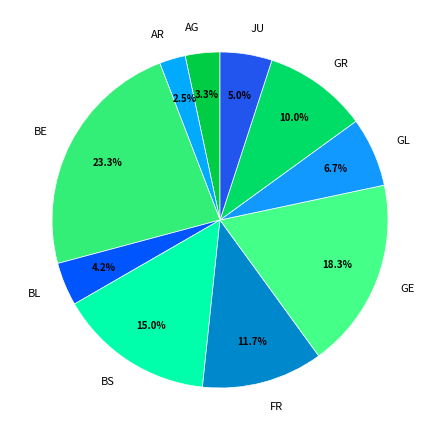

How much of the chart is everything except BS?

85.0%